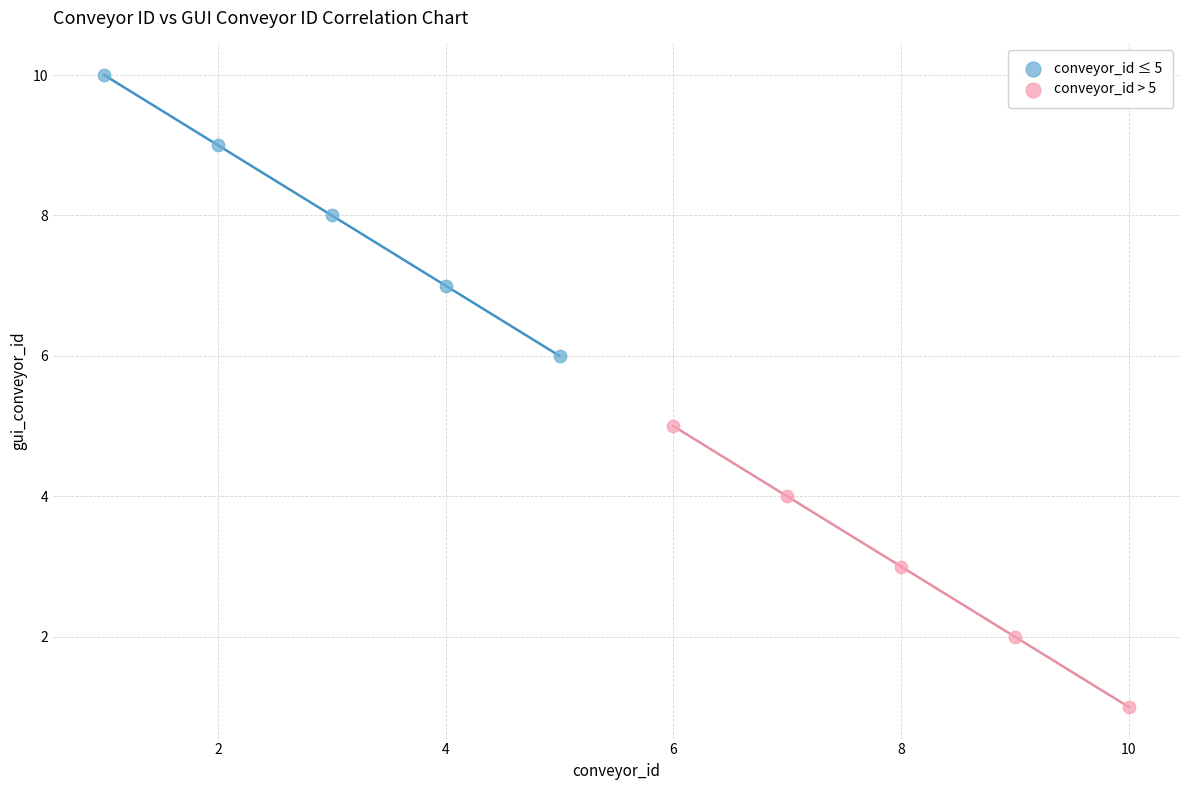

What are all the series names shown in the legend?

conveyor_id ≤ 5, conveyor_id > 5